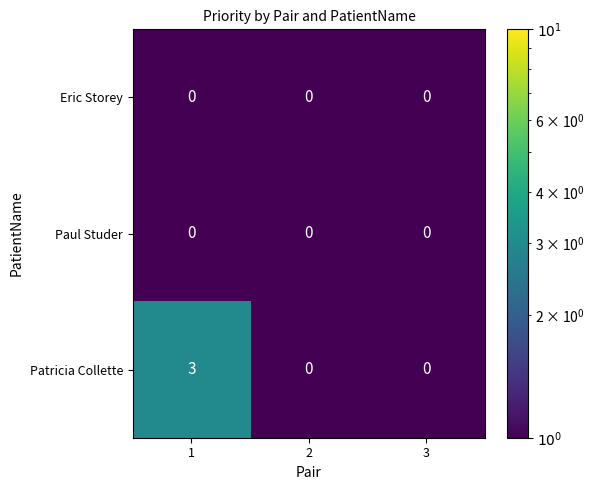

Reading right to left, transcribe all the data shown in this chart.

Eric Storey: 3=0	2=0	1=0
Paul Studer: 3=0	2=0	1=0
Patricia Collette: 3=0	2=0	1=3